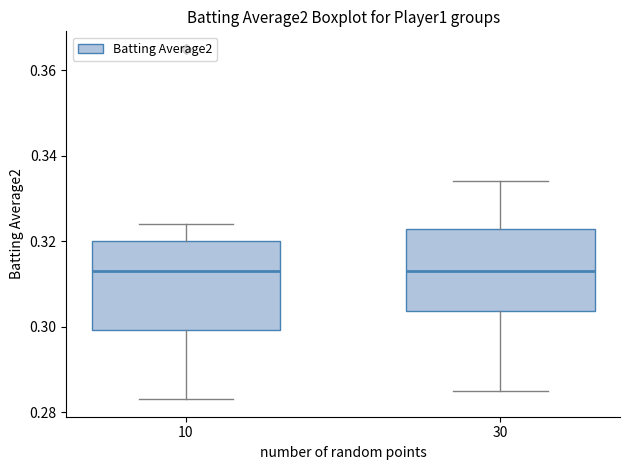

Where does the upper whisker of the box at x = 10 end on the y-axis? The values are not printed on the chart, so give them approximately, as read against the axis.

0.324